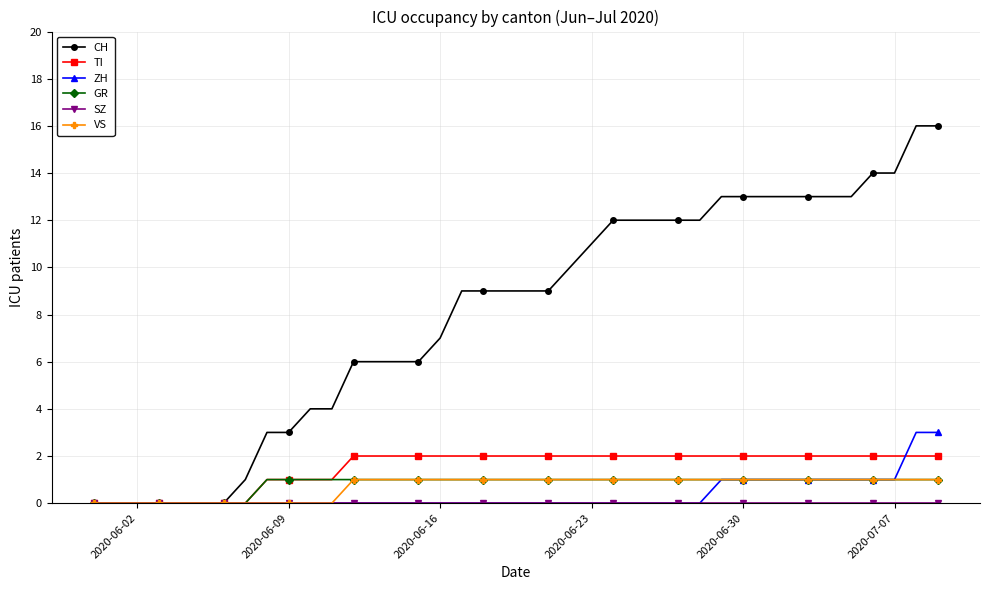

What is the average value of the GR series?

1